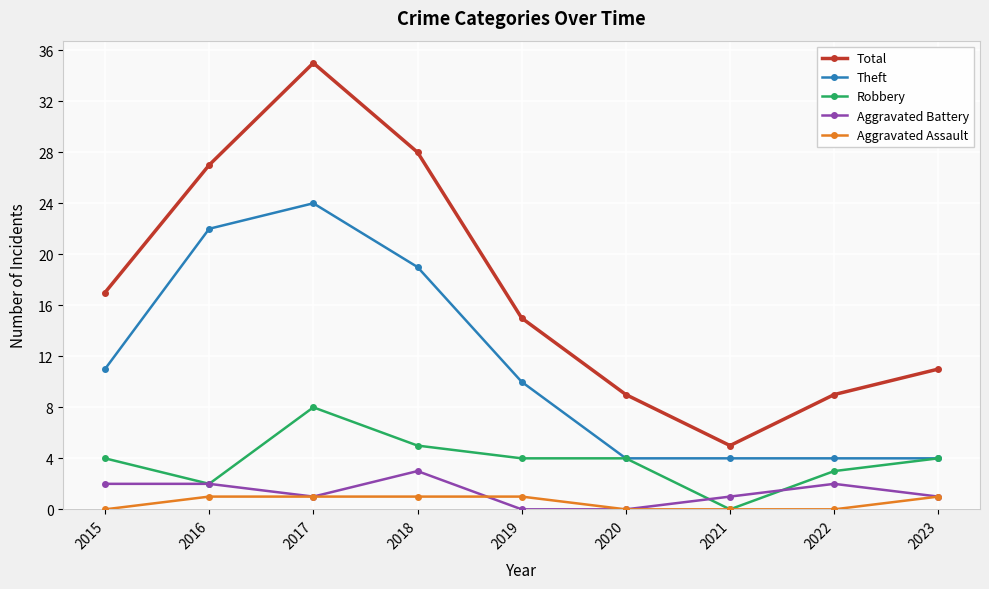

What is the difference between the Aggravated Assault values at 2016 and 2020?

1